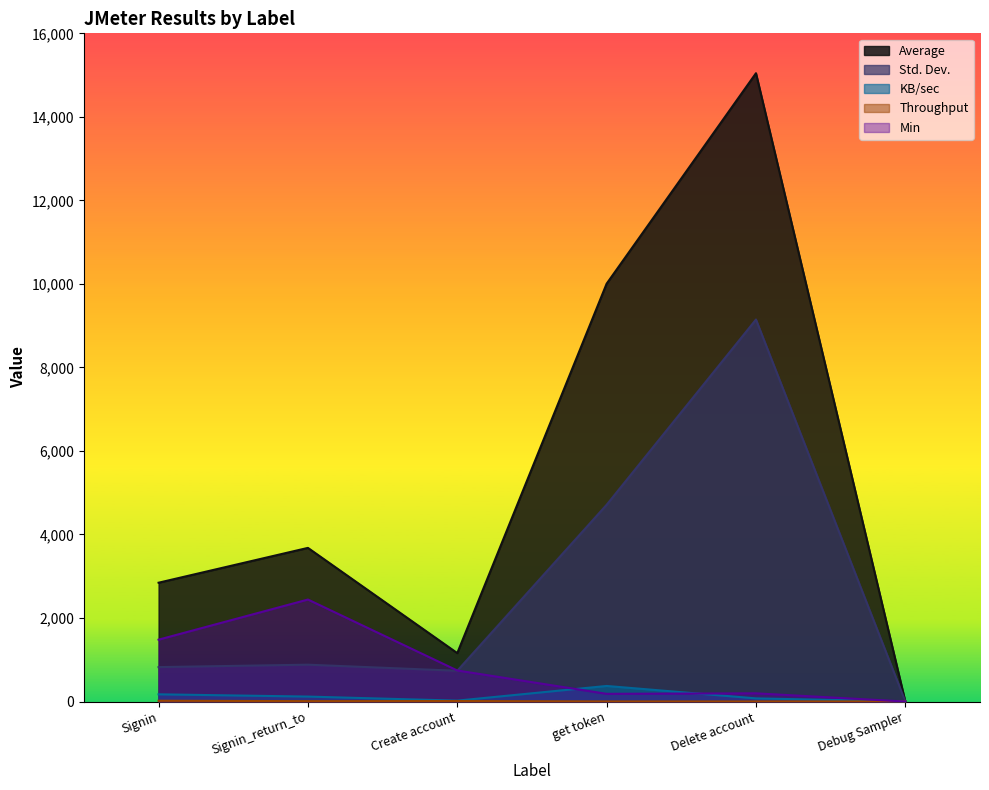

Which series ends up on top after the final intersection of Std. Dev. and KB/sec?

KB/sec